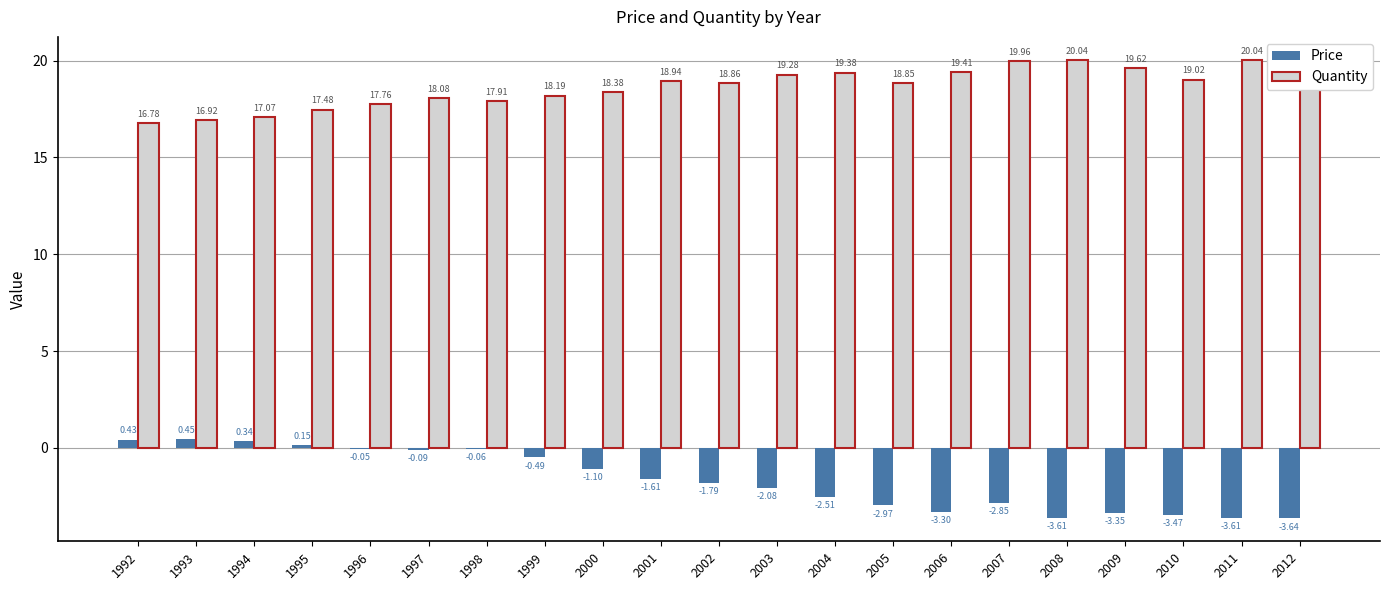

Between 1995 and 2009, which series saw the biggest shift?

Price